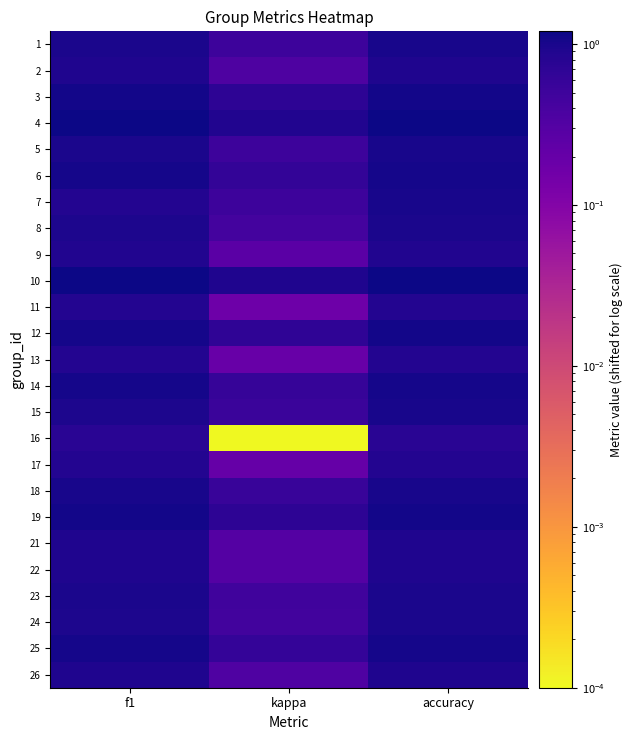

Reading right to left, list all the values displayed in this chart.

1: accuracy=1.0	kappa=0.5	f1=1.0
2: accuracy=0.9	kappa=0.4	f1=0.9
3: accuracy=1.1	kappa=0.7	f1=1.1
4: accuracy=1.2	kappa=0.9	f1=1.2
5: accuracy=1.0	kappa=0.5	f1=1.0
6: accuracy=1.1	kappa=0.6	f1=1.1
7: accuracy=1.0	kappa=0.5	f1=0.8
8: accuracy=1.0	kappa=0.4	f1=1.0
9: accuracy=0.9	kappa=0.3	f1=0.9
10: accuracy=1.2	kappa=0.9	f1=1.2
11: accuracy=0.8	kappa=0.2	f1=0.8
12: accuracy=1.1	kappa=0.7	f1=1.0
13: accuracy=0.8	kappa=0.2	f1=0.8
14: accuracy=1.0	kappa=0.6	f1=1.0
15: accuracy=1.0	kappa=0.5	f1=0.9
16: accuracy=0.8	kappa=0.0	f1=0.8
17: accuracy=0.9	kappa=0.2	f1=0.8
18: accuracy=1.0	kappa=0.6	f1=1.0
19: accuracy=1.1	kappa=0.7	f1=1.1
21: accuracy=0.9	kappa=0.3	f1=0.9
22: accuracy=0.9	kappa=0.3	f1=0.9
23: accuracy=1.0	kappa=0.5	f1=1.0
24: accuracy=1.0	kappa=0.4	f1=1.0
25: accuracy=1.1	kappa=0.6	f1=1.0
26: accuracy=0.9	kappa=0.3	f1=0.9